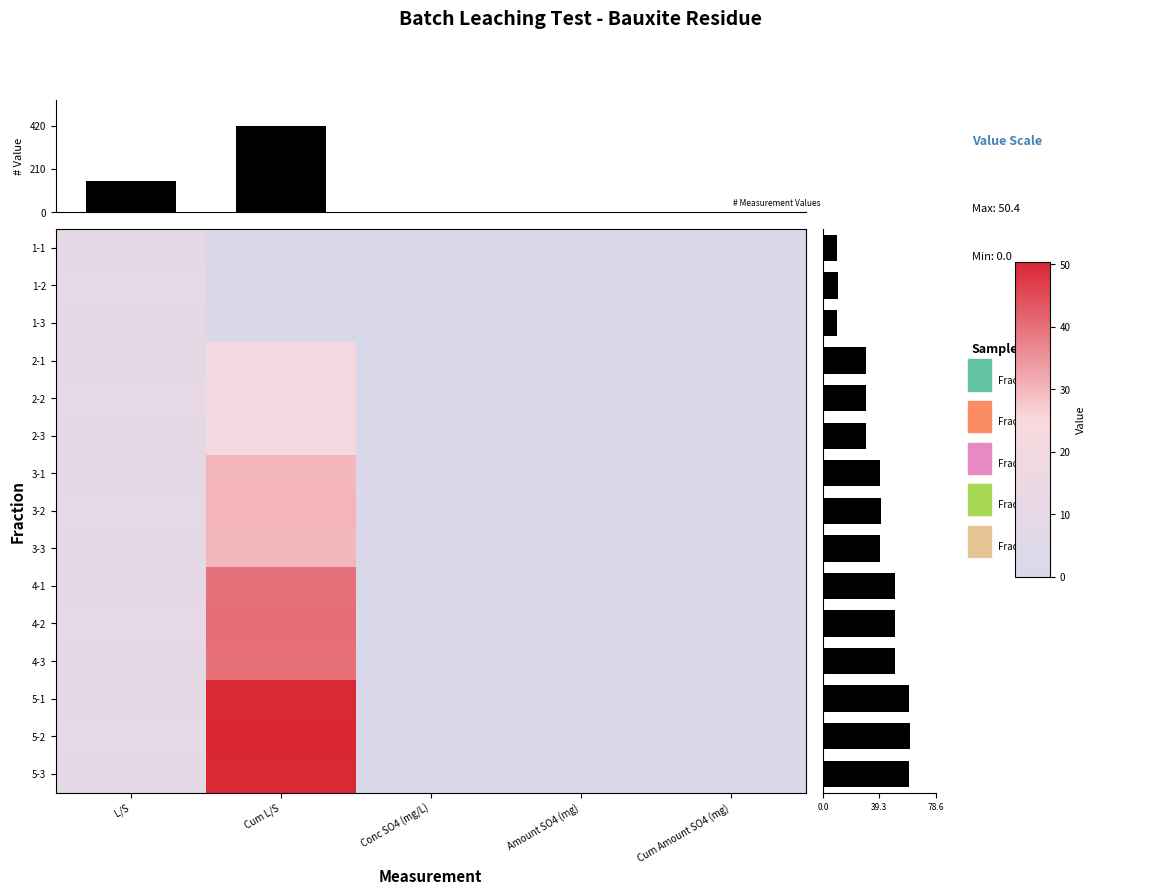

Reading left to right, extract all data points from this chart.

1-1: L/S=10.0	Cum L/S=0.0	Conc SO4 (mg/L)=0.0	Amount SO4 (mg)=0.0	Cum Amount SO4 (mg)=0.0
1-2: L/S=10.1	Cum L/S=0.0	Conc SO4 (mg/L)=0.0	Amount SO4 (mg)=0.0	Cum Amount SO4 (mg)=0.0
1-3: L/S=10.0	Cum L/S=0.0	Conc SO4 (mg/L)=0.0	Amount SO4 (mg)=0.0	Cum Amount SO4 (mg)=0.0
2-1: L/S=10.0	Cum L/S=20.0	Conc SO4 (mg/L)=0.0	Amount SO4 (mg)=0.0	Cum Amount SO4 (mg)=0.0
2-2: L/S=10.1	Cum L/S=20.1	Conc SO4 (mg/L)=0.0	Amount SO4 (mg)=0.0	Cum Amount SO4 (mg)=0.0
2-3: L/S=10.0	Cum L/S=20.0	Conc SO4 (mg/L)=0.0	Amount SO4 (mg)=0.0	Cum Amount SO4 (mg)=0.0
3-1: L/S=10.0	Cum L/S=29.9	Conc SO4 (mg/L)=0.0	Amount SO4 (mg)=0.0	Cum Amount SO4 (mg)=0.0
3-2: L/S=10.1	Cum L/S=30.2	Conc SO4 (mg/L)=0.0	Amount SO4 (mg)=0.0	Cum Amount SO4 (mg)=0.0
3-3: L/S=10.0	Cum L/S=30.0	Conc SO4 (mg/L)=0.0	Amount SO4 (mg)=0.0	Cum Amount SO4 (mg)=0.0
4-1: L/S=10.0	Cum L/S=39.9	Conc SO4 (mg/L)=0.0	Amount SO4 (mg)=0.0	Cum Amount SO4 (mg)=0.0
4-2: L/S=10.1	Cum L/S=40.4	Conc SO4 (mg/L)=0.0	Amount SO4 (mg)=0.0	Cum Amount SO4 (mg)=0.0
4-3: L/S=10.0	Cum L/S=40.0	Conc SO4 (mg/L)=0.0	Amount SO4 (mg)=0.0	Cum Amount SO4 (mg)=0.0
5-1: L/S=10.0	Cum L/S=49.9	Conc SO4 (mg/L)=0.0	Amount SO4 (mg)=0.0	Cum Amount SO4 (mg)=0.0
5-2: L/S=10.1	Cum L/S=50.4	Conc SO4 (mg/L)=0.0	Amount SO4 (mg)=0.0	Cum Amount SO4 (mg)=0.0
5-3: L/S=10.0	Cum L/S=50.0	Conc SO4 (mg/L)=0.0	Amount SO4 (mg)=0.0	Cum Amount SO4 (mg)=0.0